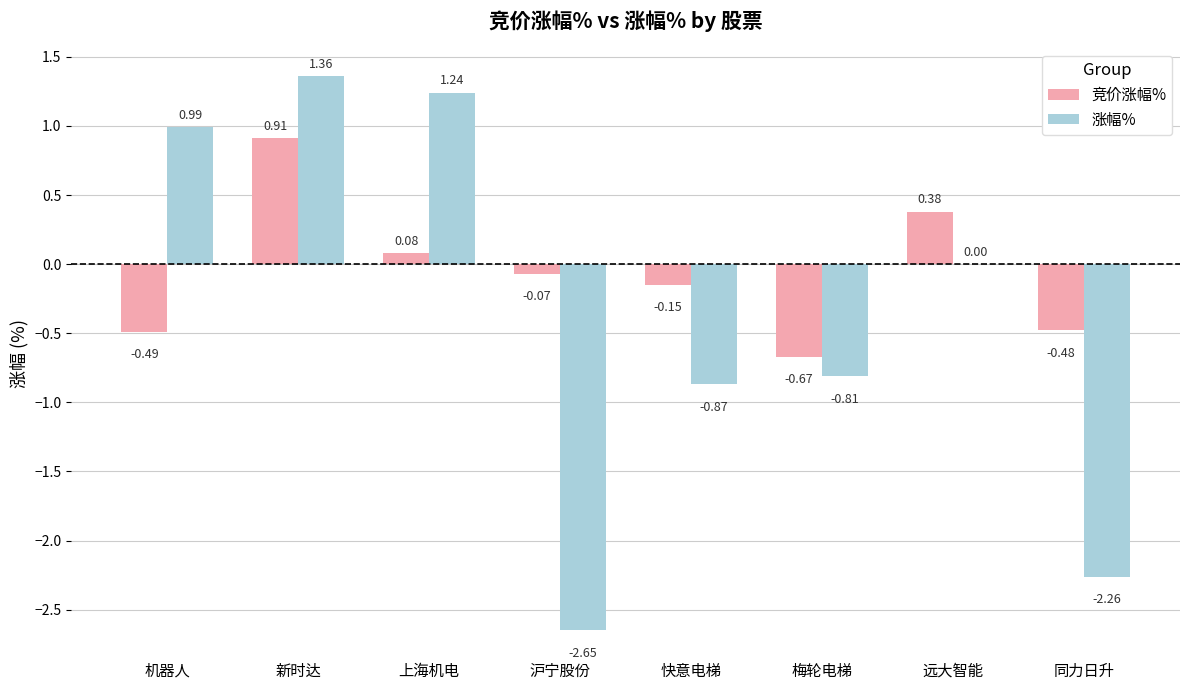

Is the value of 涨幅% at 梅轮电梯 greater than the value of 竞价涨幅% at 上海机电?

No